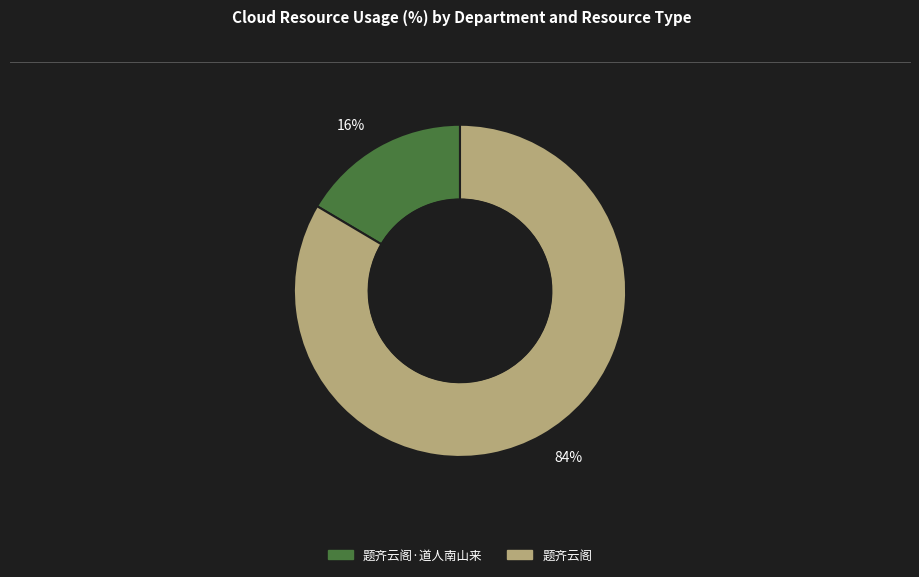

Count the number of slices in the pie.

2